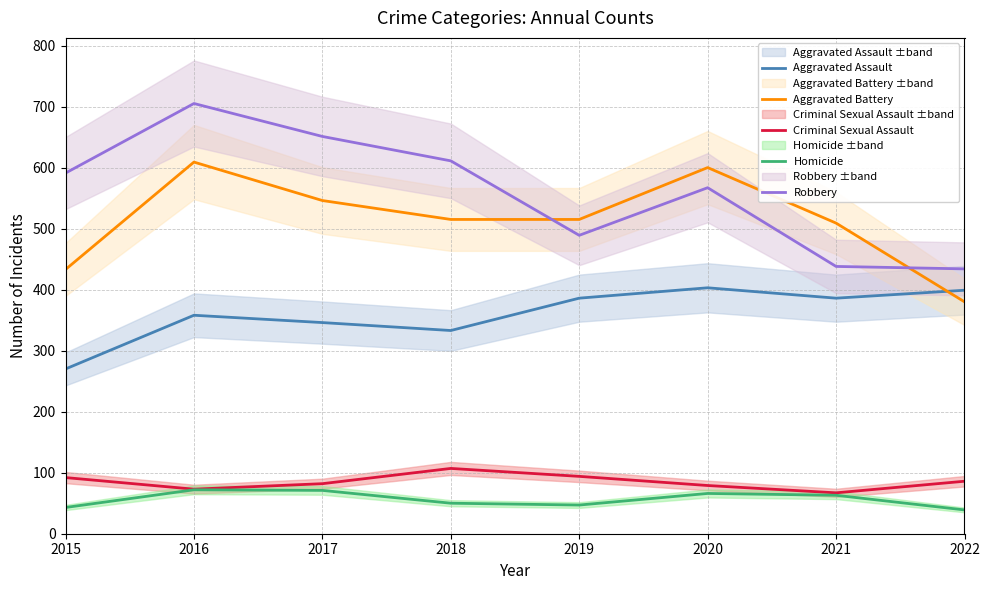

How many lines are shown in the chart?

5